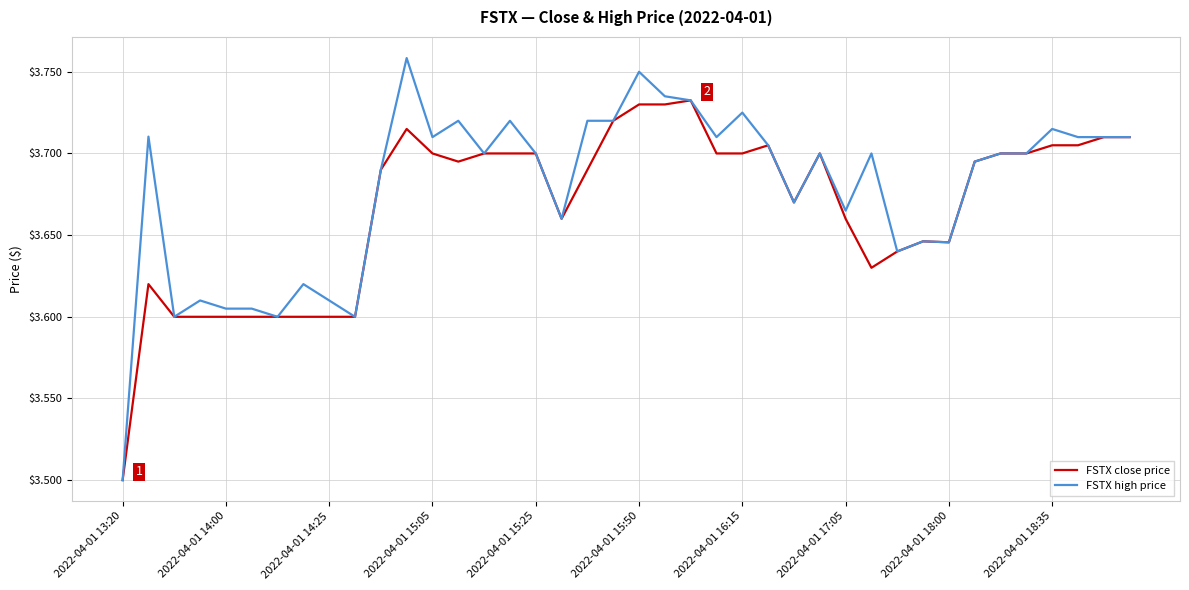

What is the minimum value shown in the chart?

3.5